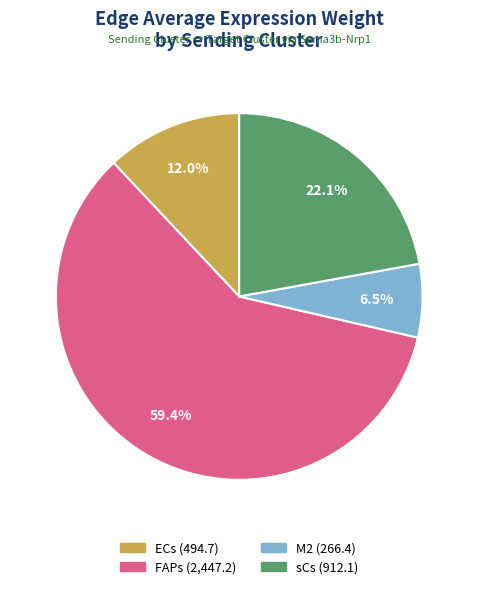

What is the smallest slice in the pie chart?

M2